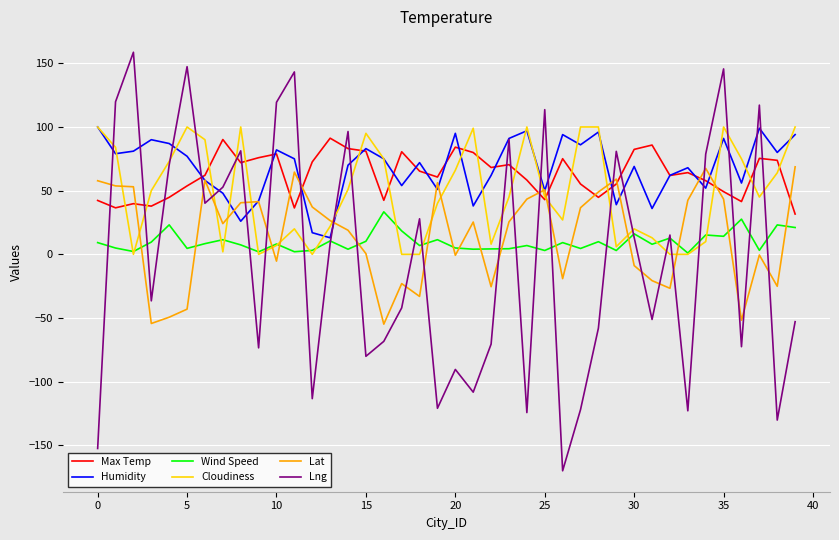

What is the sum of all Humidity values?

2735.0